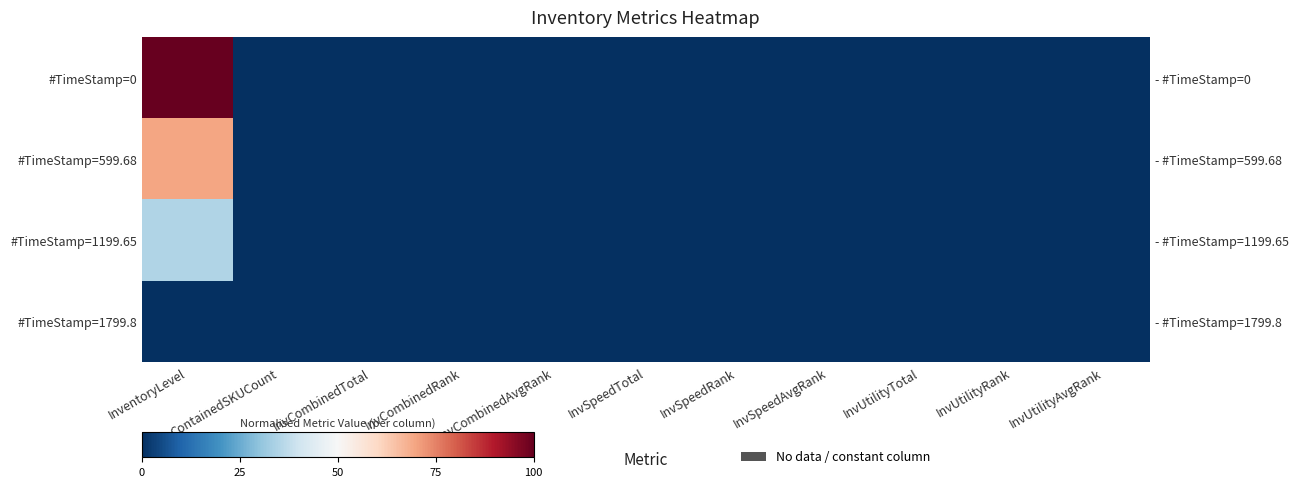

At which label is #TimeStamp=599.68 closest to 0?

ContainedSKUCount